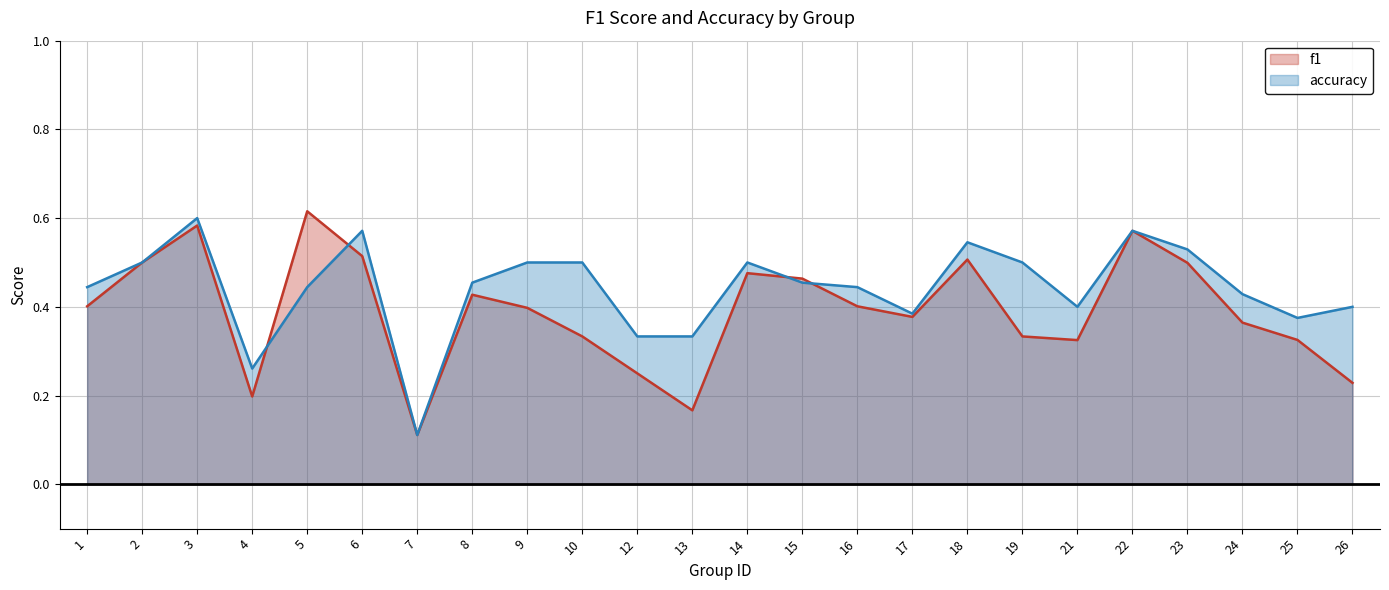

What is the average value of the f1 series?

0.4